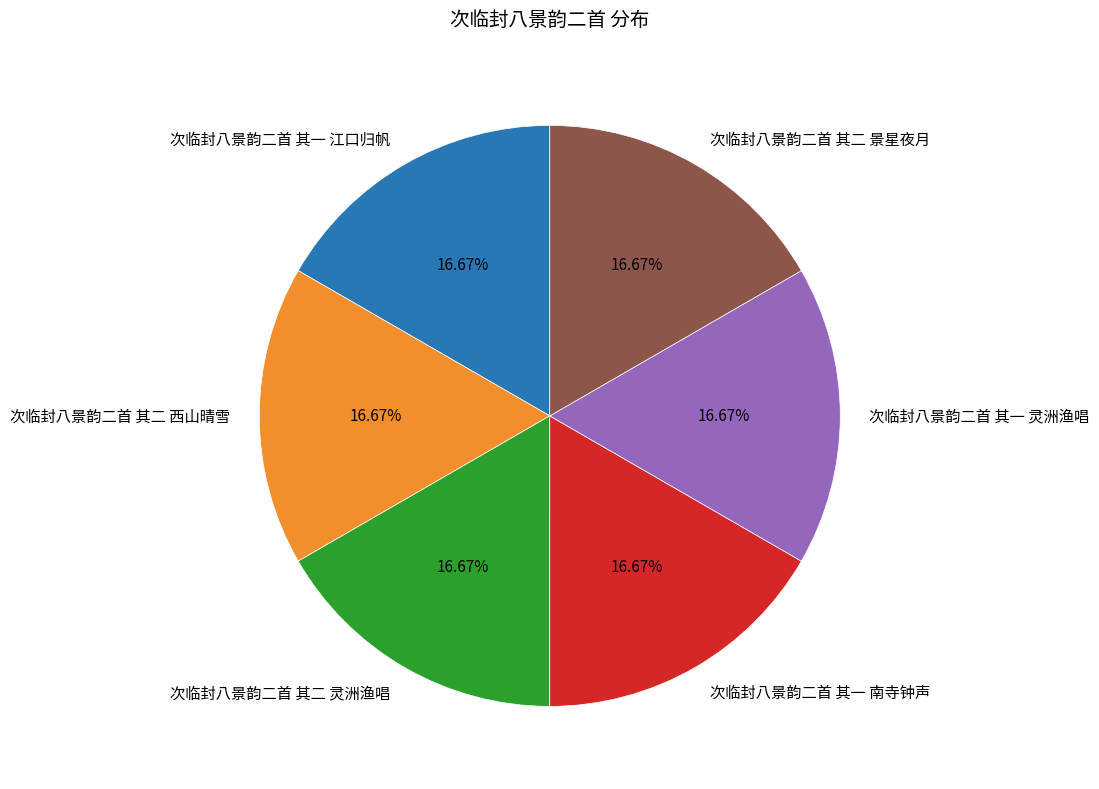

Combined, do 次临封八景韵二首 其二 灵洲渔唱 and 次临封八景韵二首 其一 灵洲渔唱 account for over 50%?

No